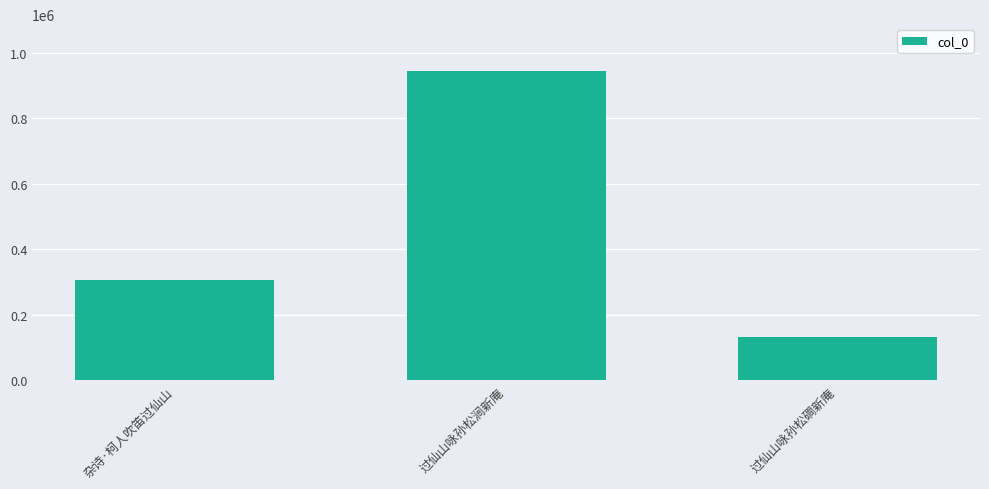

Reading left to right, list all the values displayed in this chart.

杂诗·柯人吹笛过仙山=307091	过仙山咏孙松涧新庵=945227	过仙山咏孙松磵新庵=131591